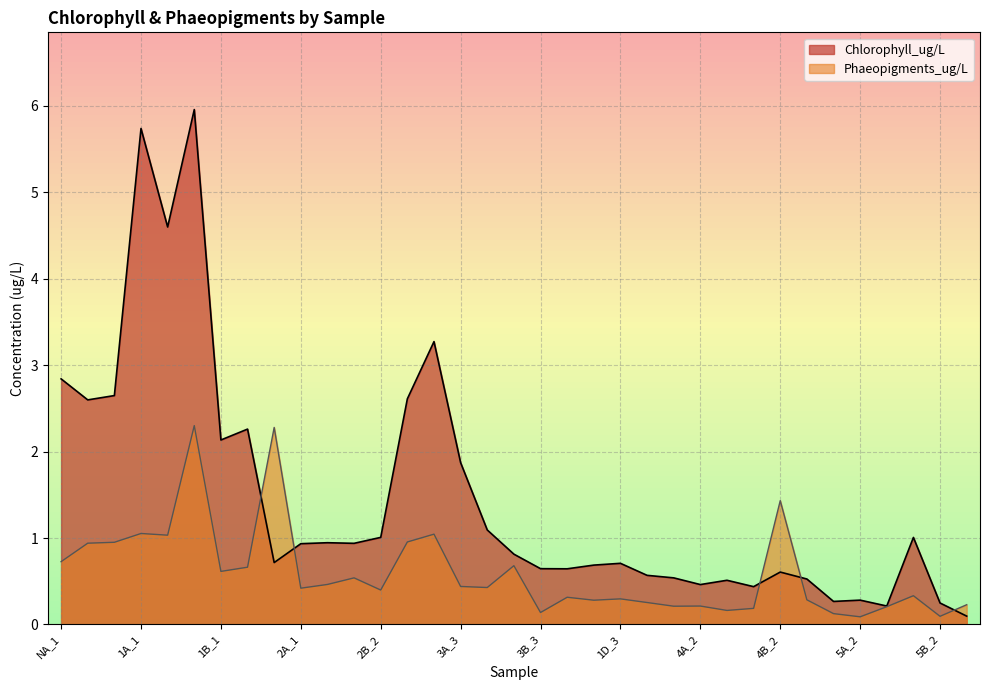

Which series changed the most between NA_2 and 1D_3?

Chlorophyll_ug/L